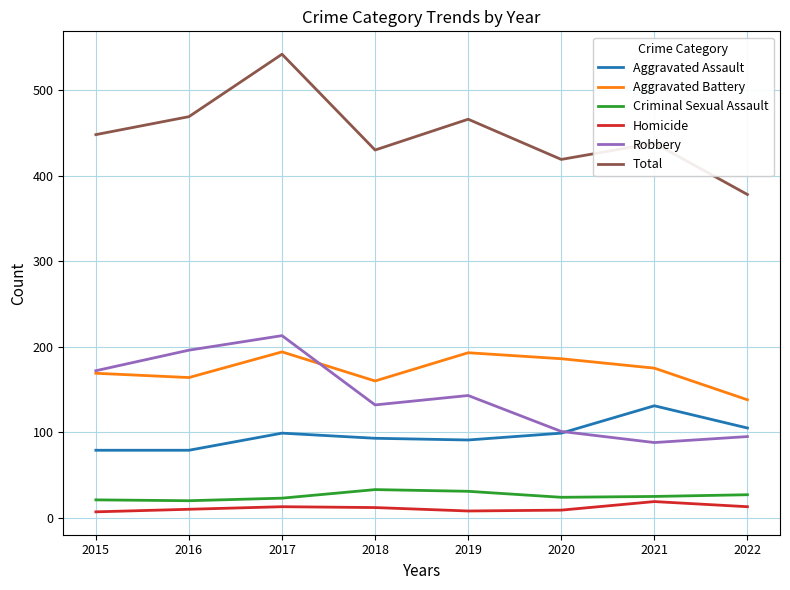

True or false: Aggravated Battery and Homicide cross at least once.

False